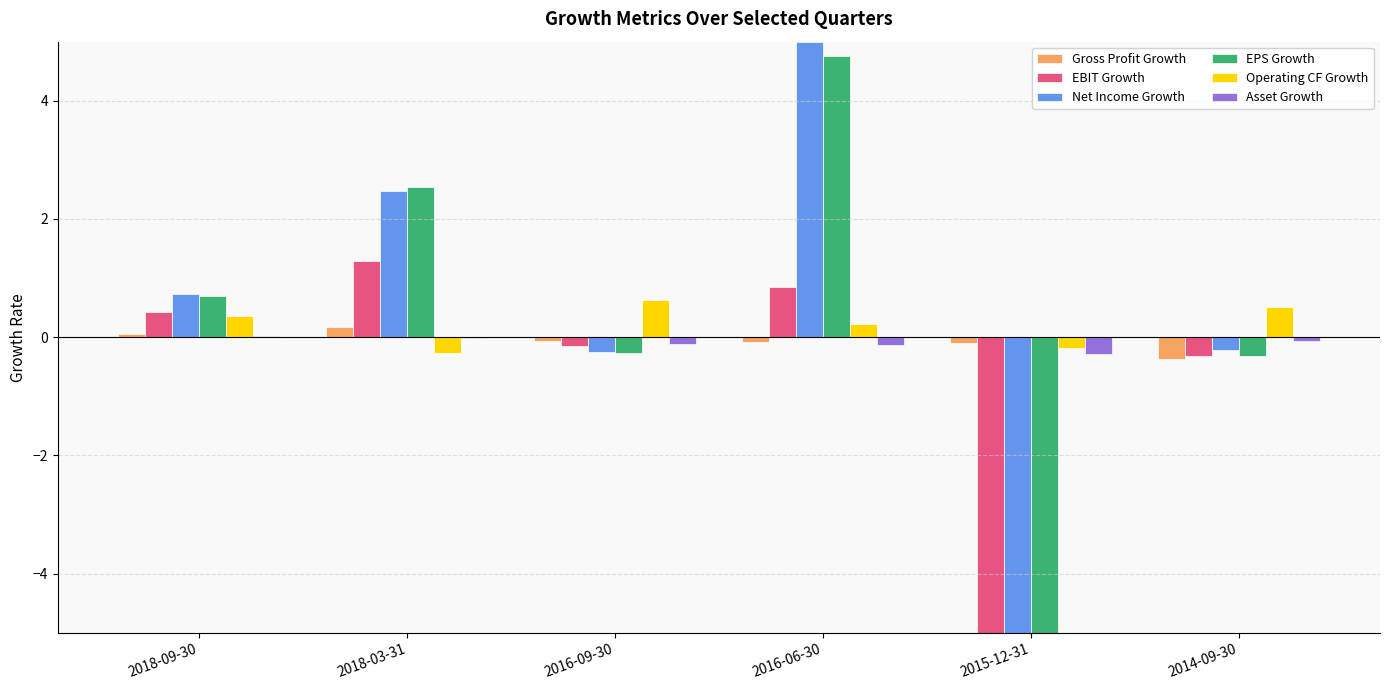

Read the EPS Growth value at 2016-09-30.

-0.3